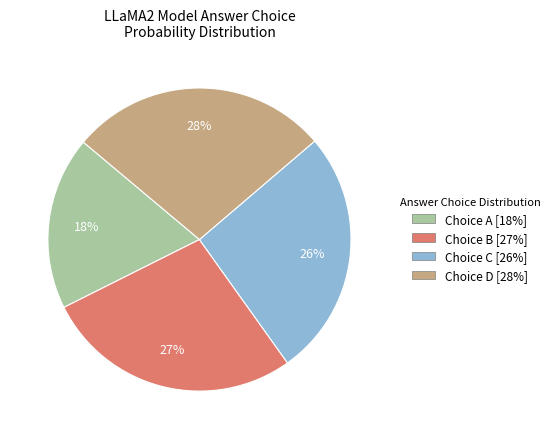

Is there any slice that represents more than half of the pie?

No